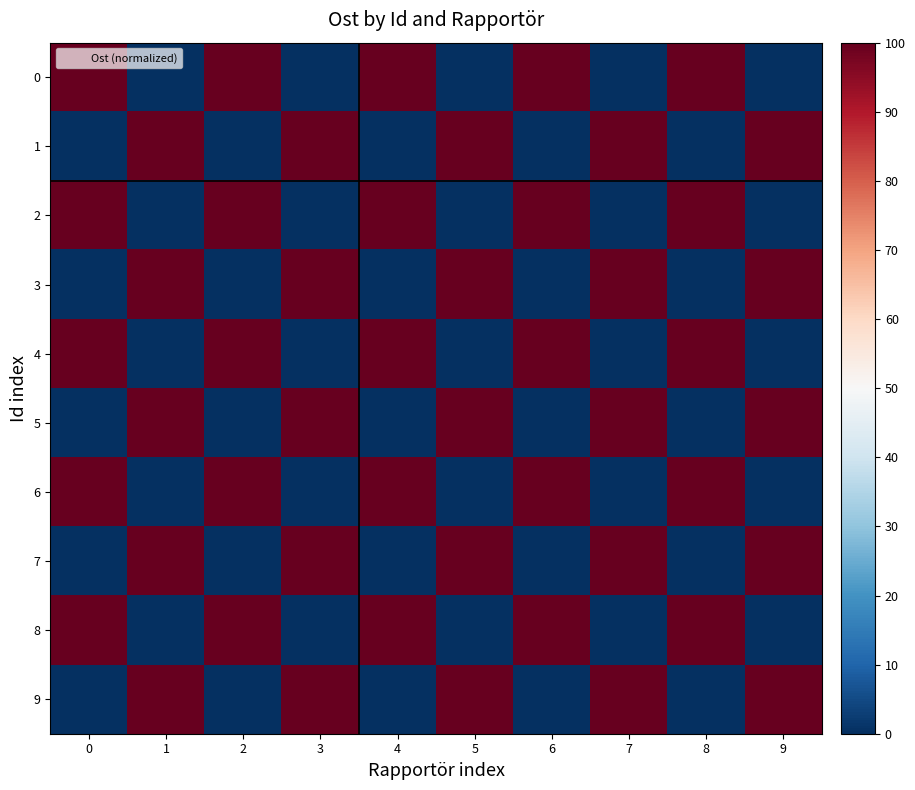

How many data points does each series have?

10